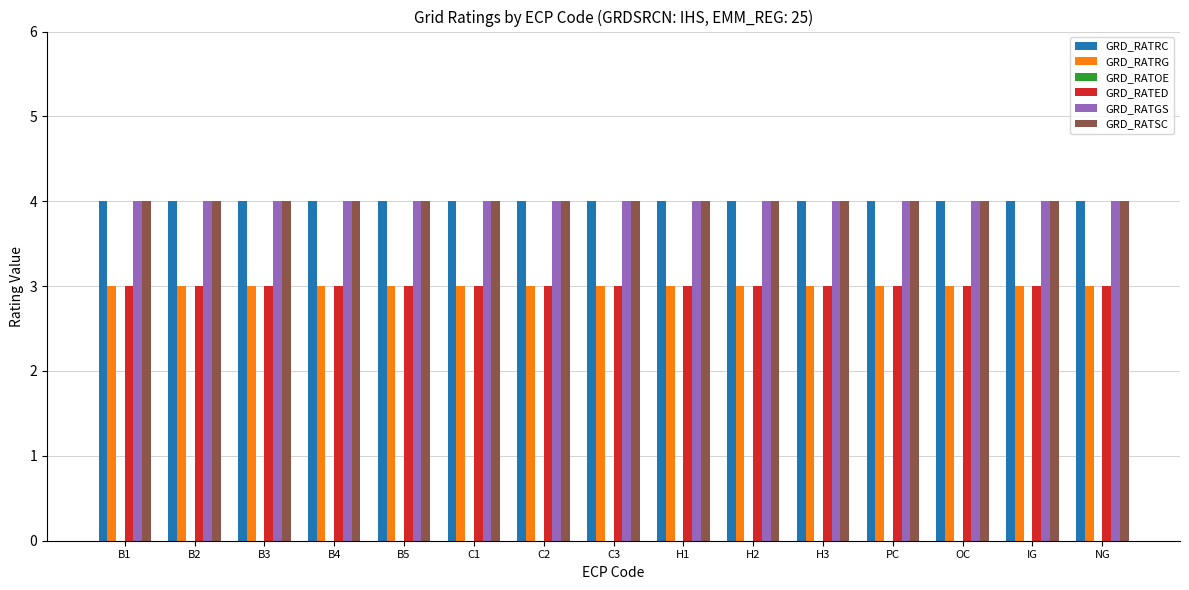

What position from the right is C1?

10